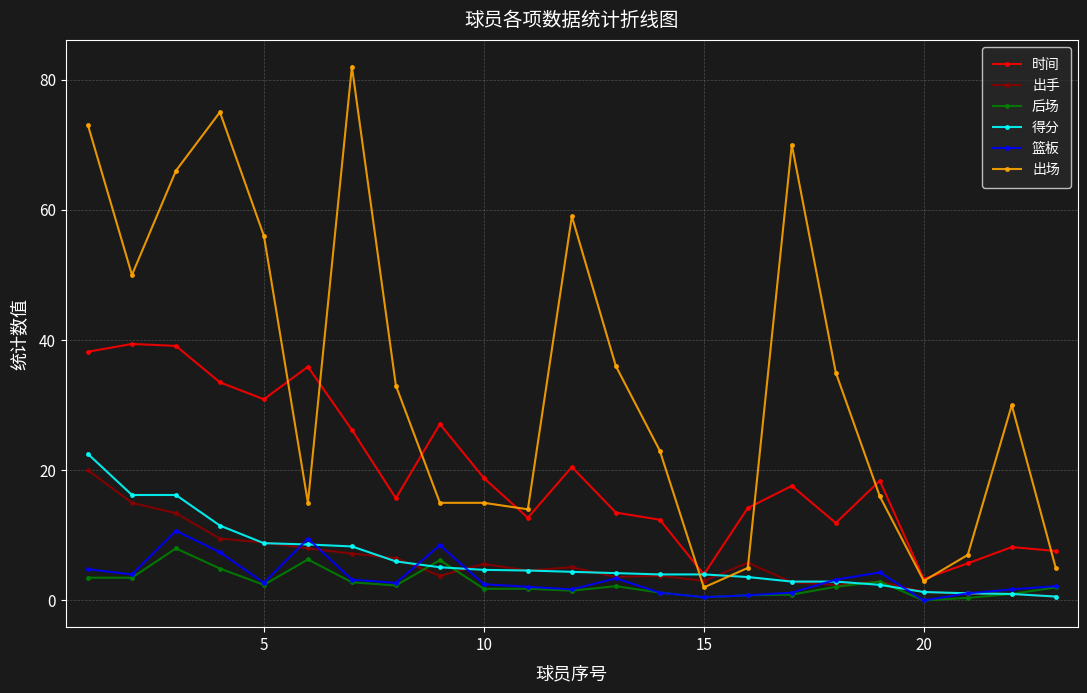

Which series ends up on top after the final intersection of 得分 and 出场?

出场